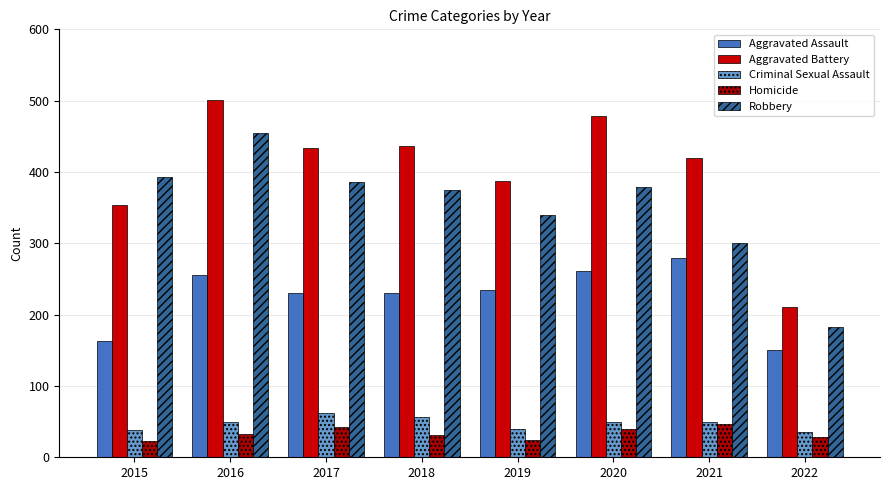

What is the sum of all Aggravated Battery values?

3221